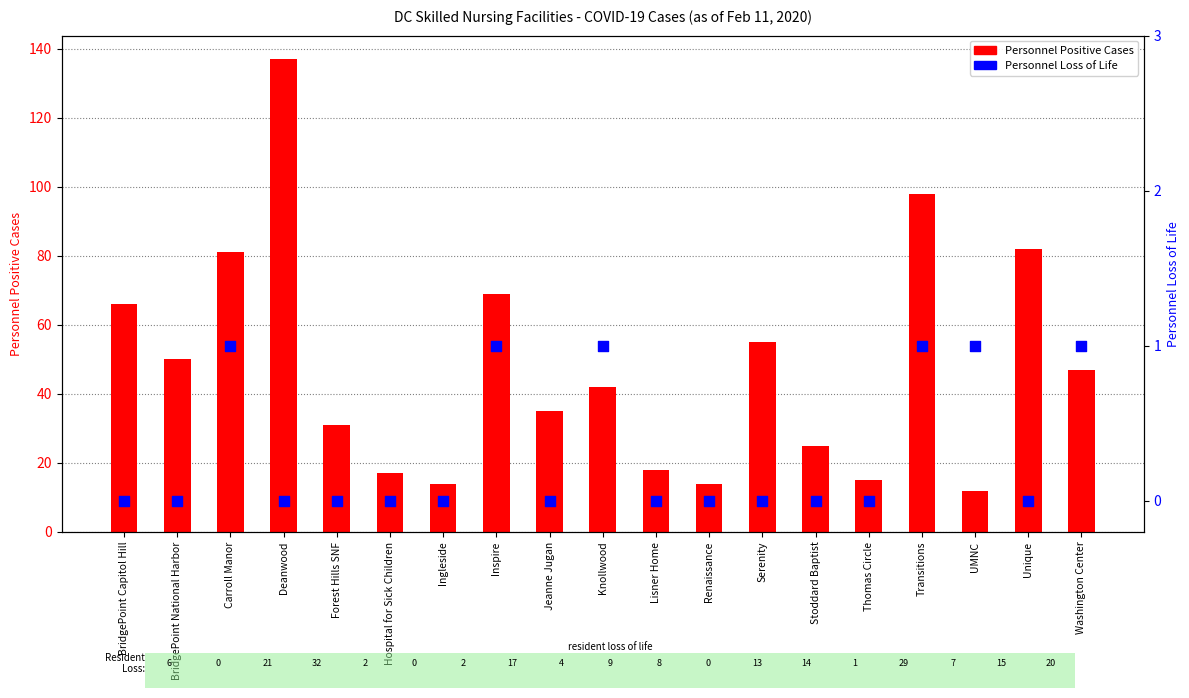

Which series has the largest total across all categories?

Personnel Positive Cases